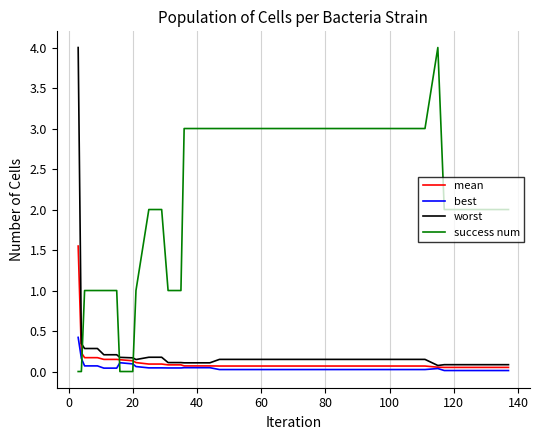

Which series has the largest total across all categories?

success num